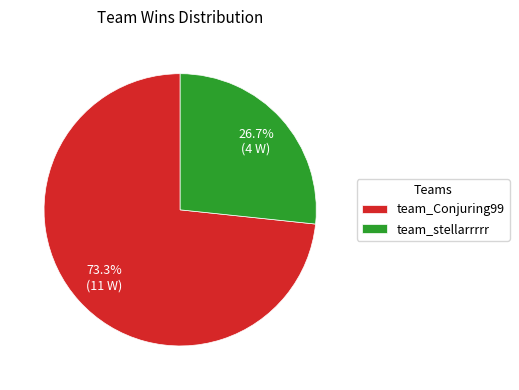

To the nearest percent, what portion does team_stellarrrrr represent?

27%